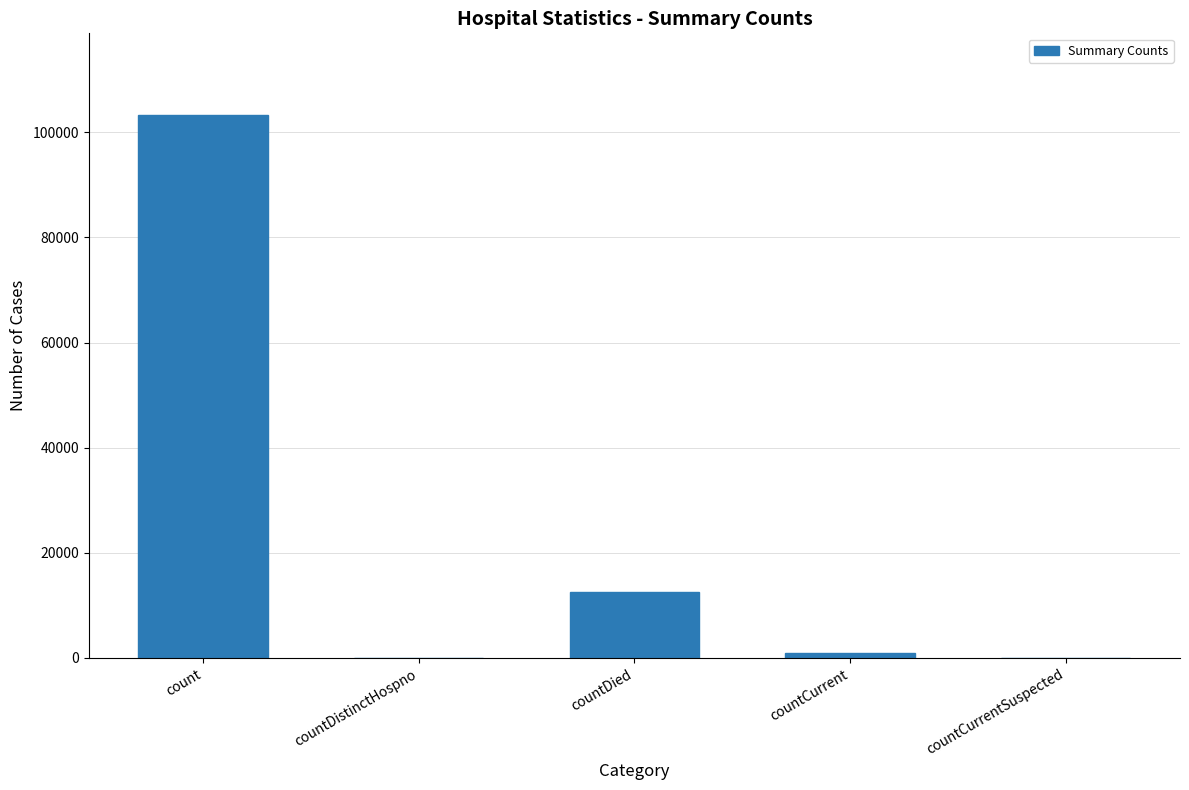

Is it true that the value at count is 103340?

True